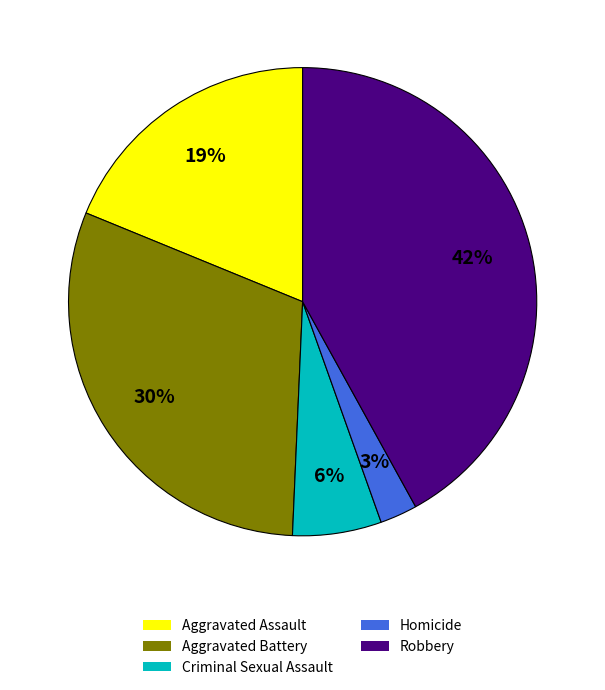

Which slice is the smallest?

Homicide